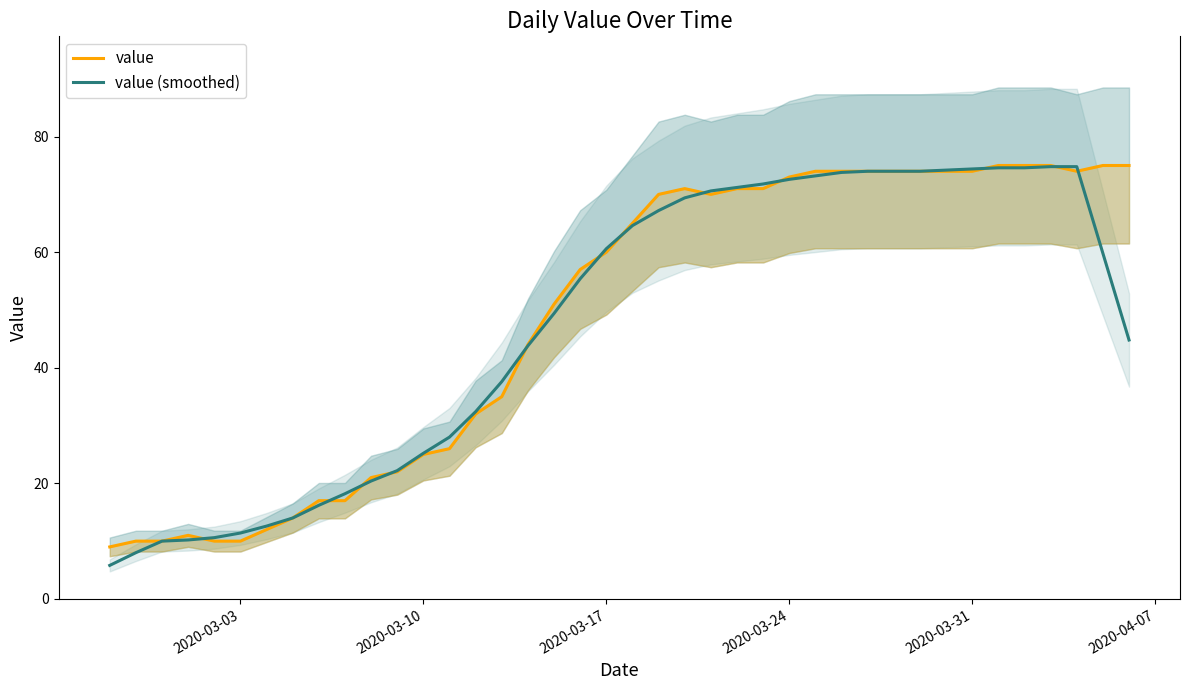

What is the minimum value for value (smoothed)?

5.8